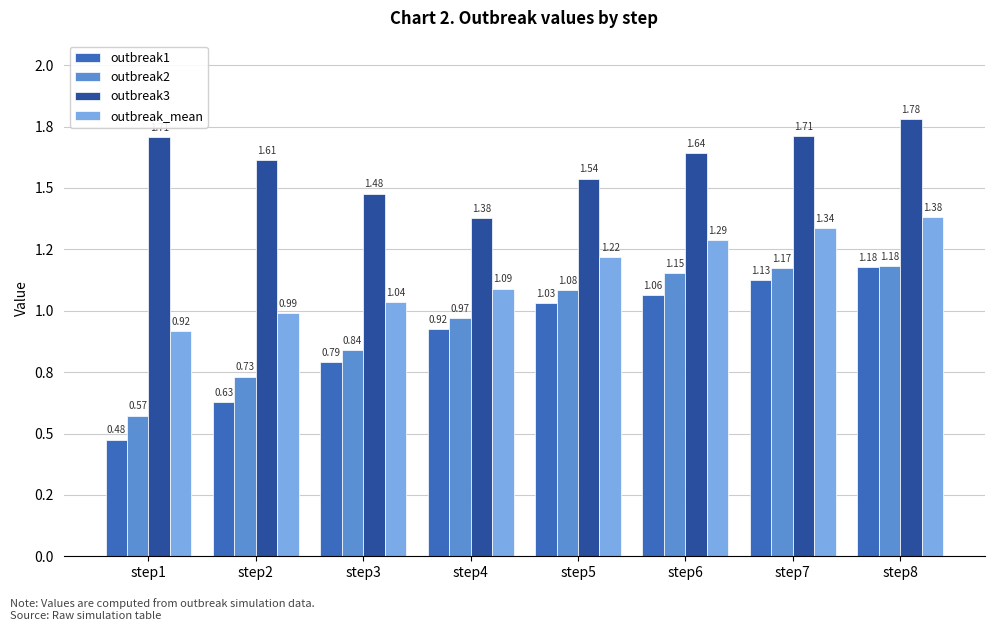

At which category does the chart reach its peak across all series?

step8